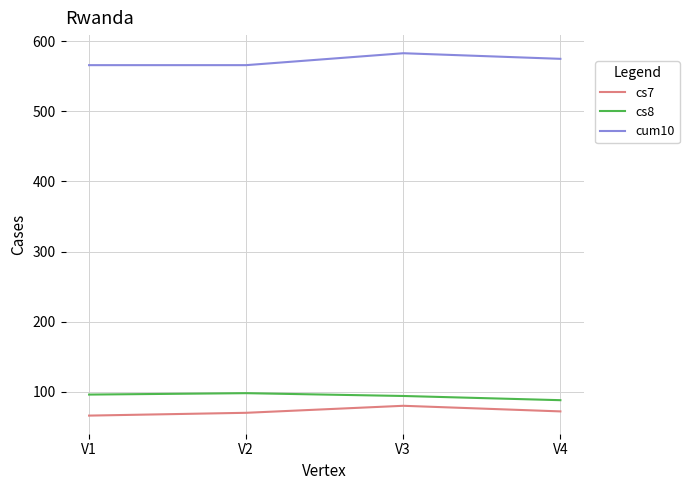

What is the spread (max minus min) of values at V3?

503